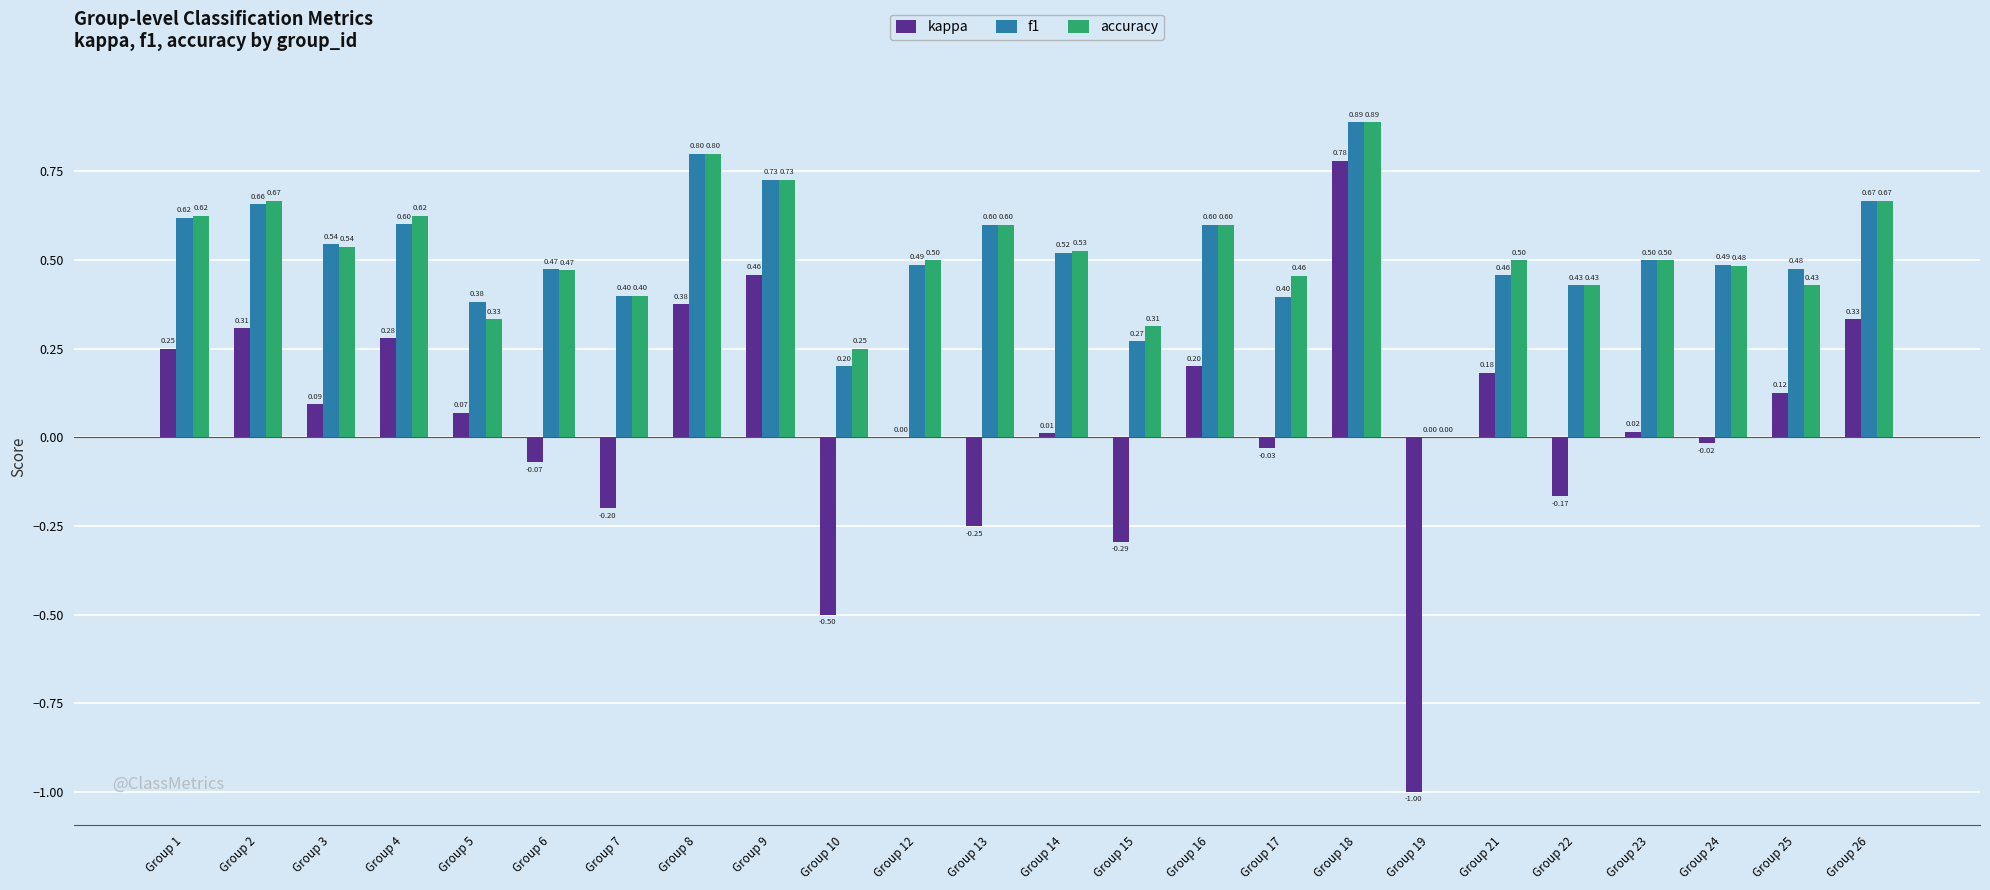

At which category is the sum across all series the highest?

Group 18